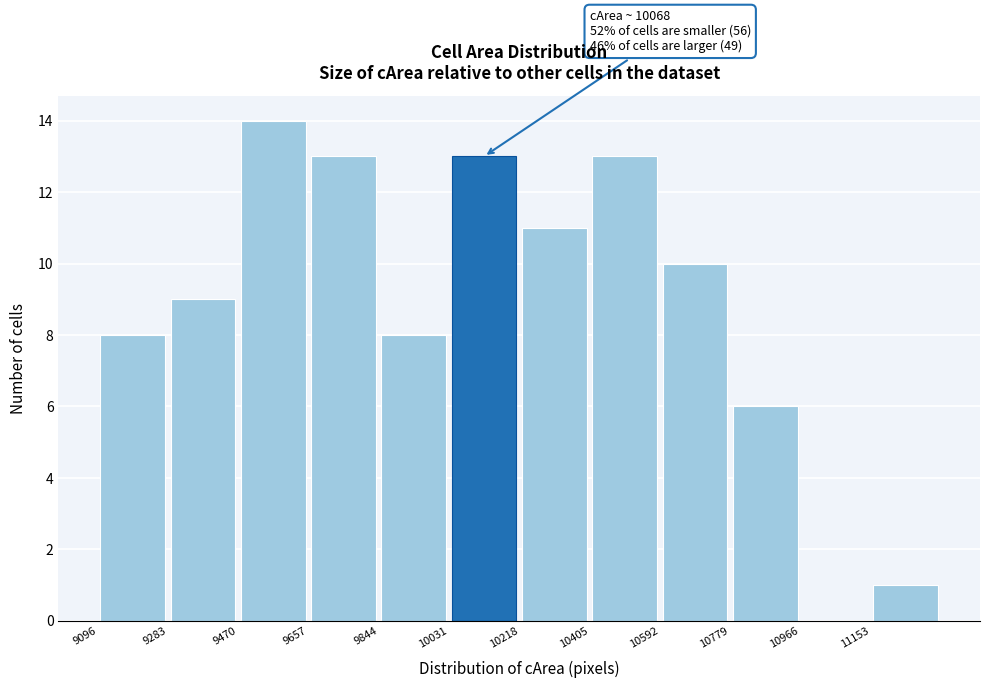

Over which range of the x-axis is the bar tallest?

9480 to 9660